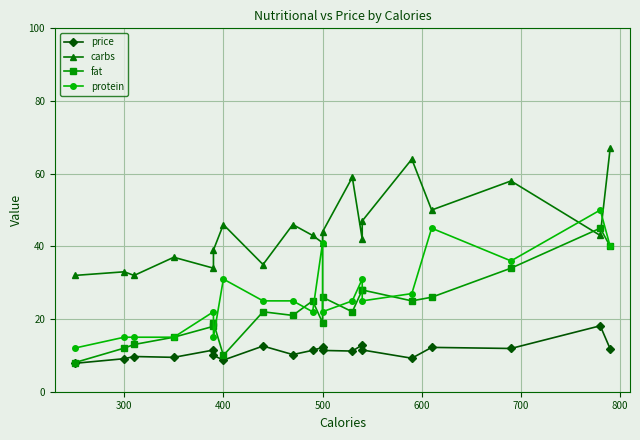

How many data points in protein are less than 25?

8